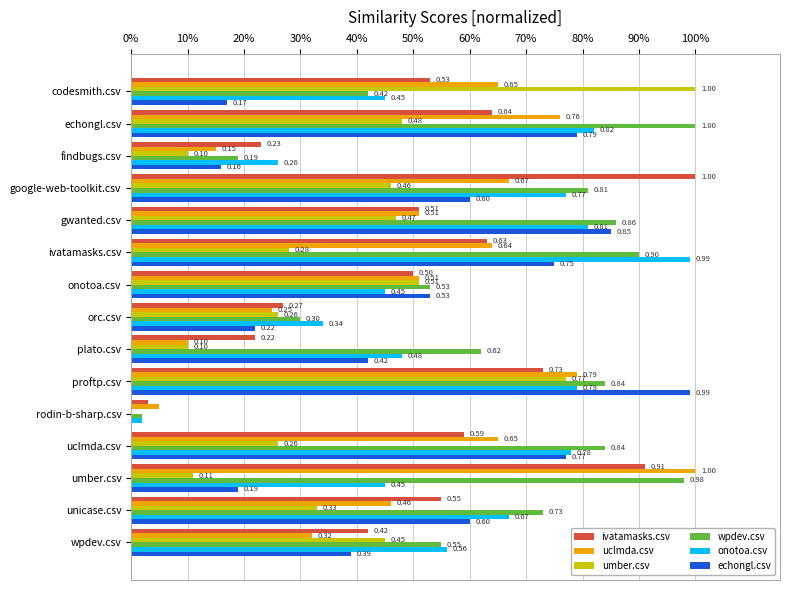

What are all the series names shown in the legend?

ivatamasks.csv, uclmda.csv, umber.csv, wpdev.csv, onotoa.csv, echongl.csv